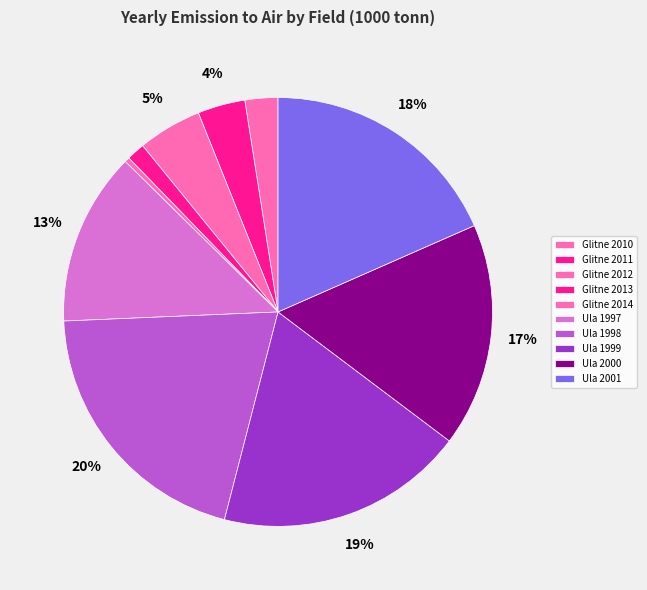

What is the largest slice in the pie chart?

Ula 1998